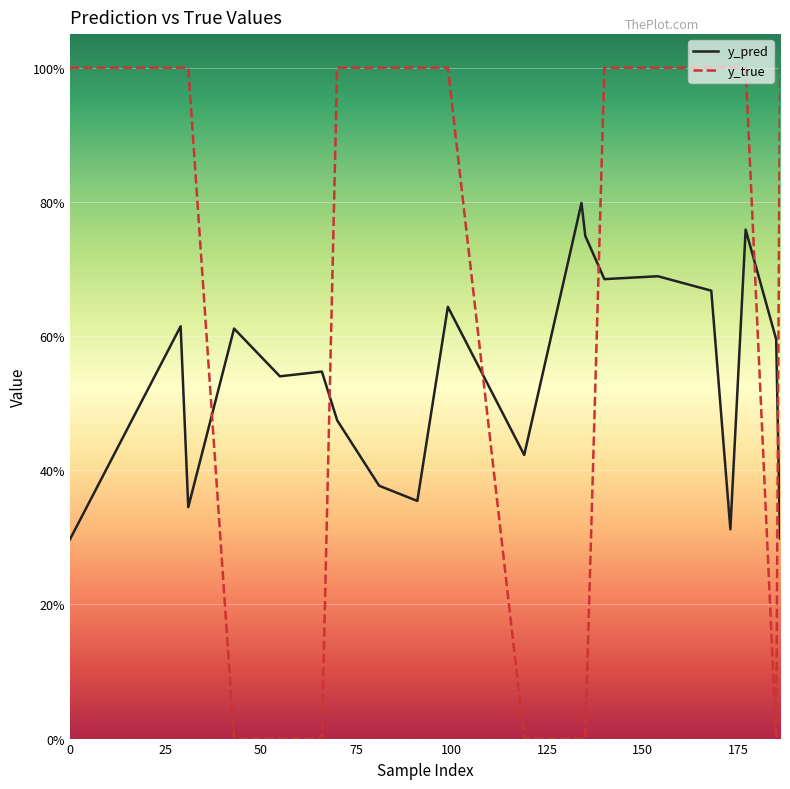

What are all the series names shown in the legend?

y_pred, y_true